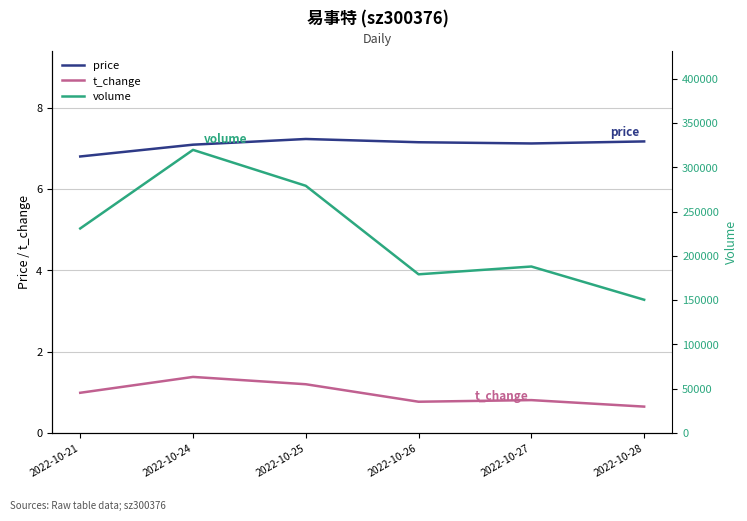

True or false: volume has a value of 365228.6 at 2022-10-21.

False